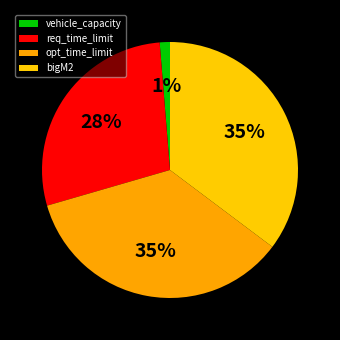

To the nearest percent, what percentage of the pie is bigM2?

35%